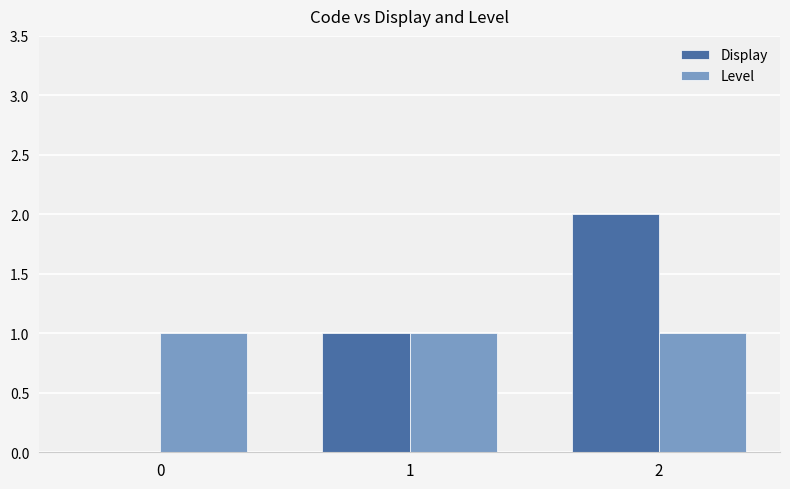

Is the value of Level at 2 greater than the value of Display at 0?

Yes